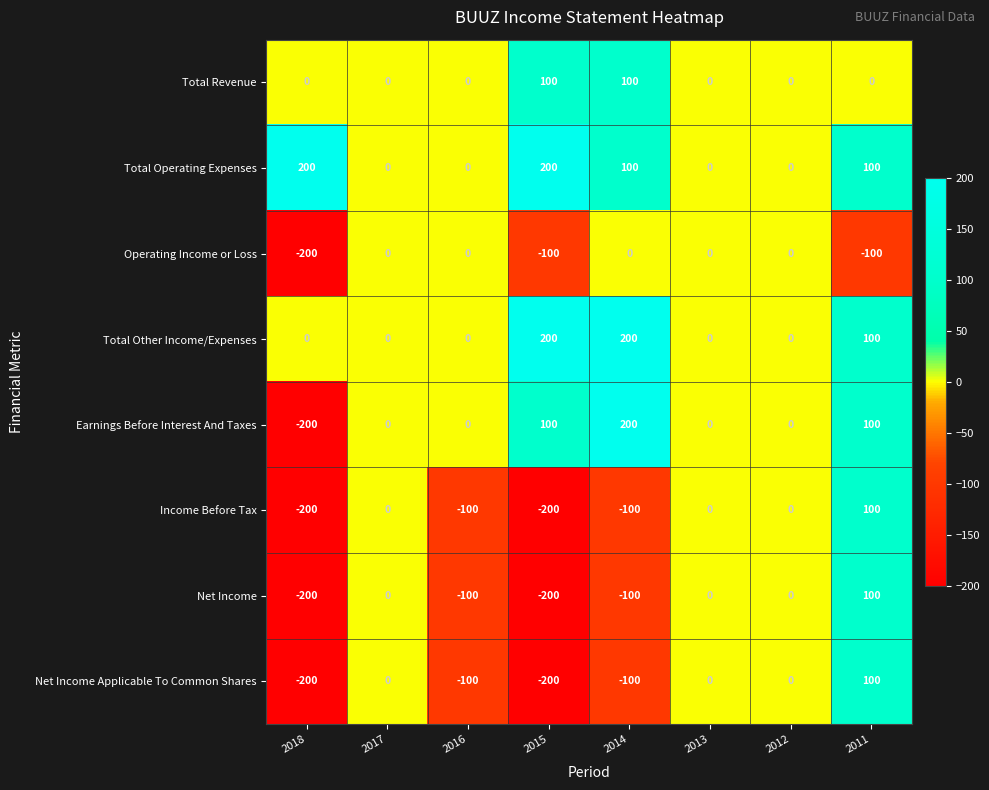

How many values in the Operating Income or Loss series are below 0?

3